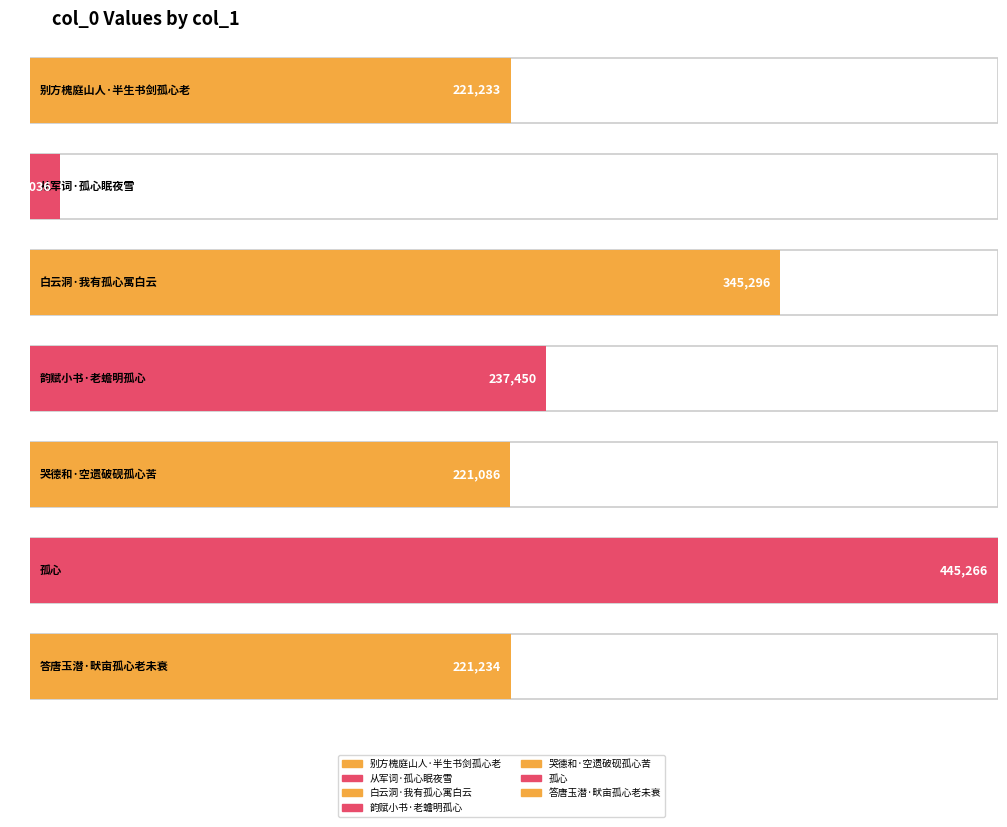

What is the average value?

243657